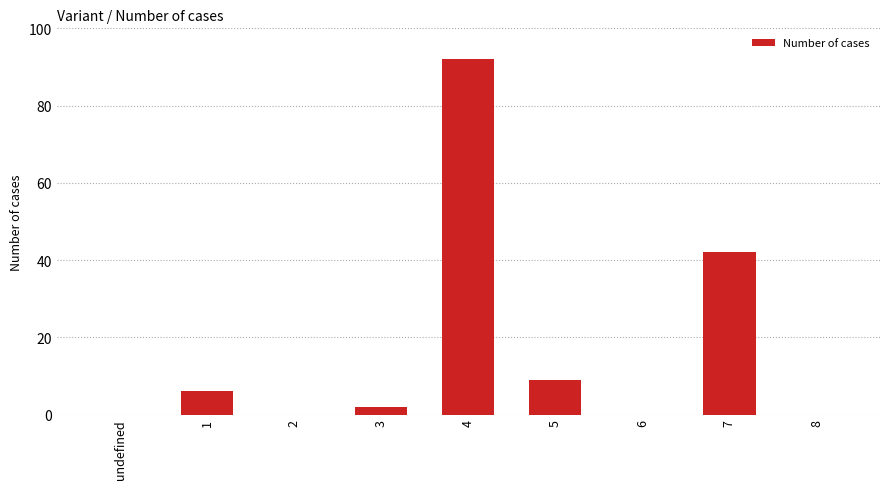

Where is the data nearest to the value 46?

7